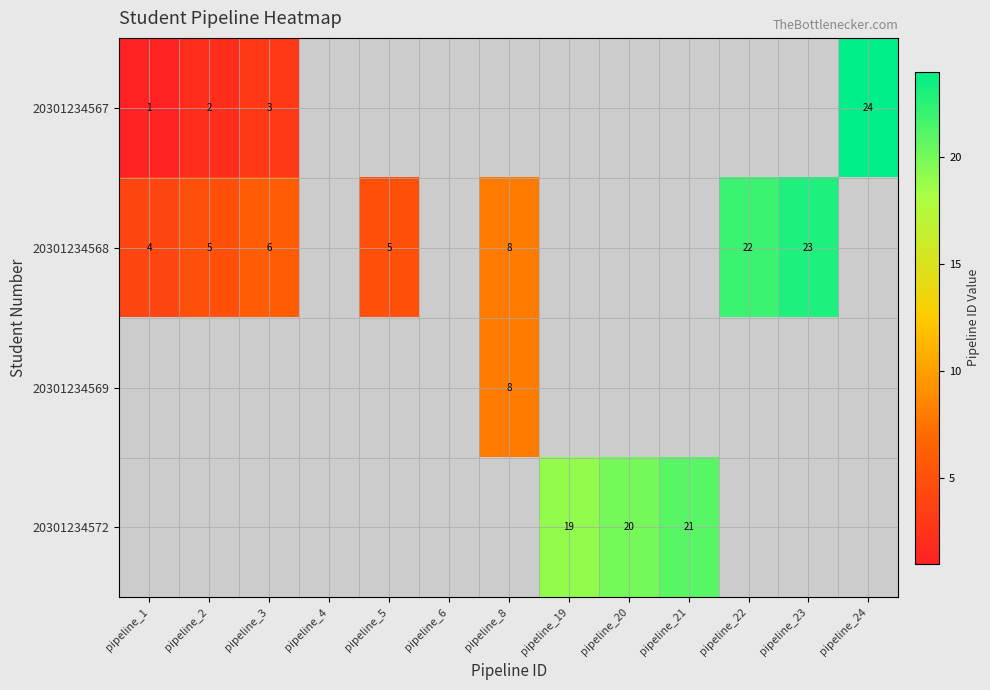

The value of 20301234568 at pipeline_8 is 3. True or false?

False